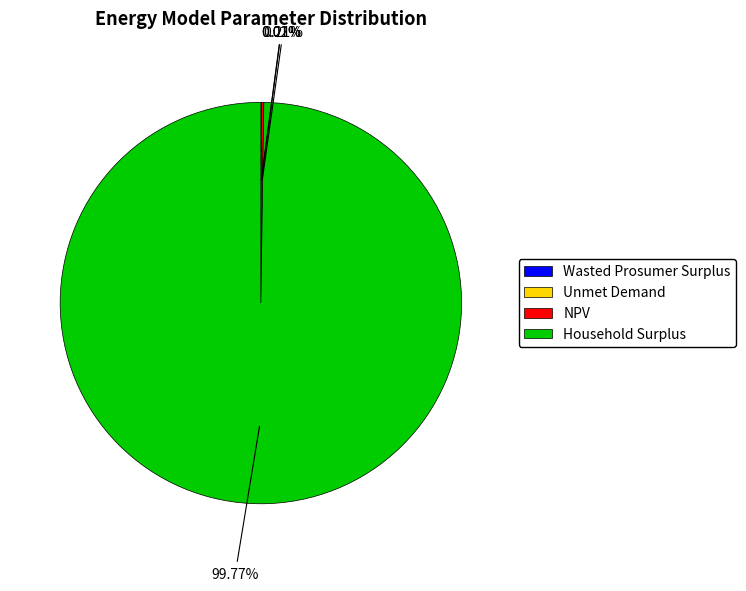

Is it true that Household Surplus is 100% of the pie?

True